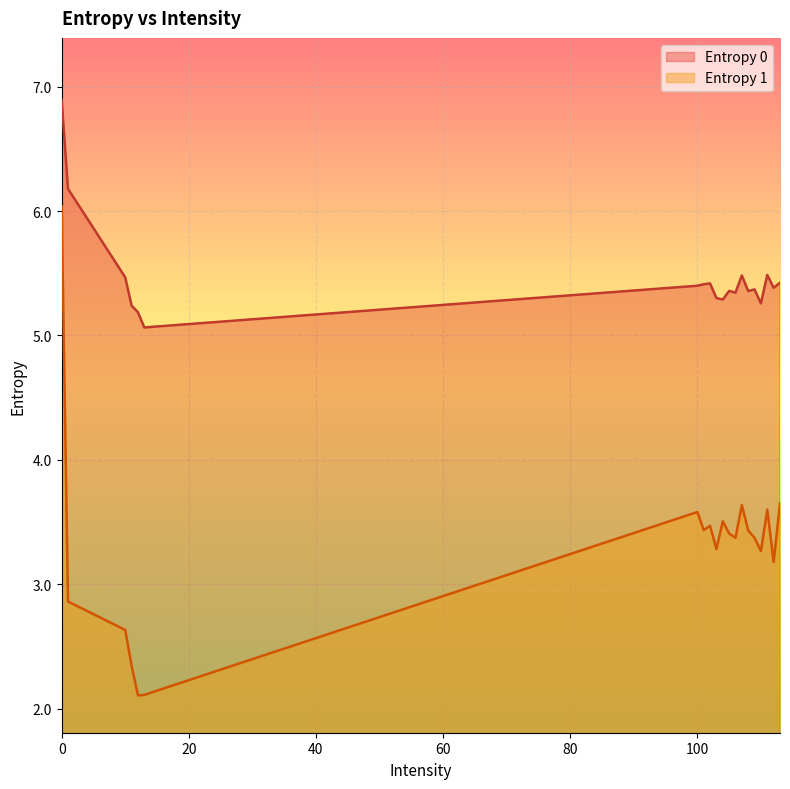

At which category does Entropy 1 reach its first local peak?

100